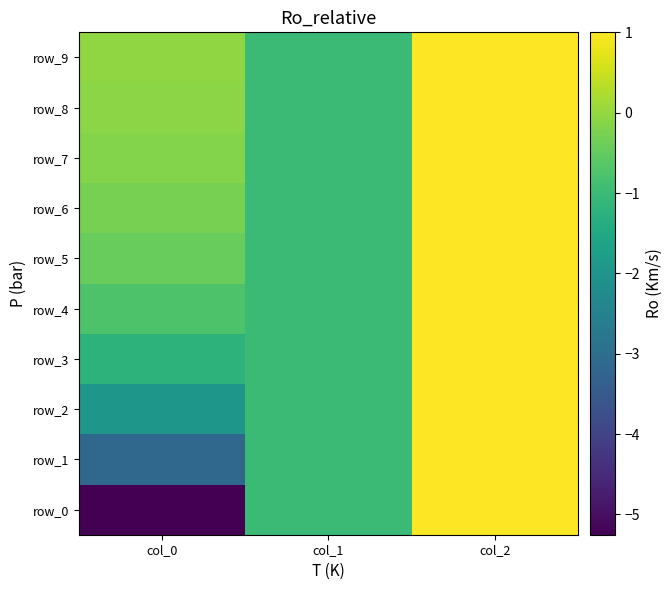

How many values in row_0 are below zero?

2